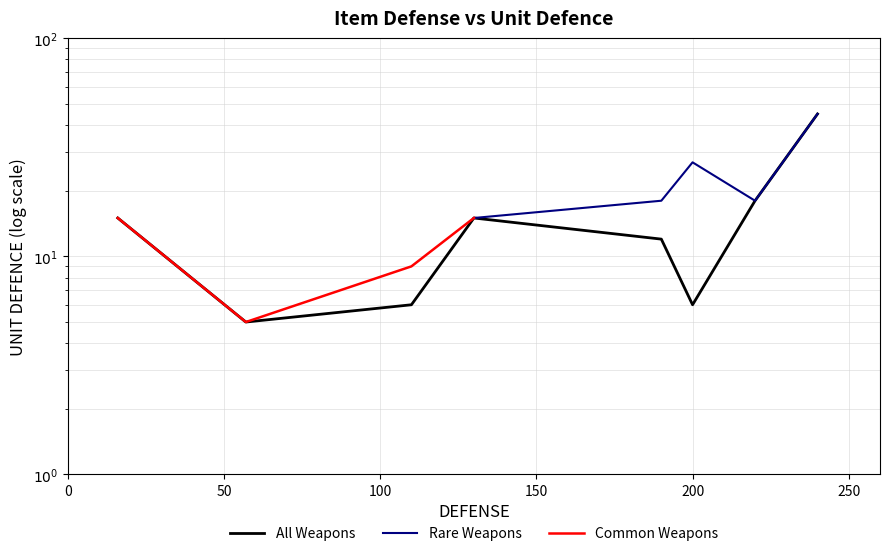

What is the greatest value displayed?

45